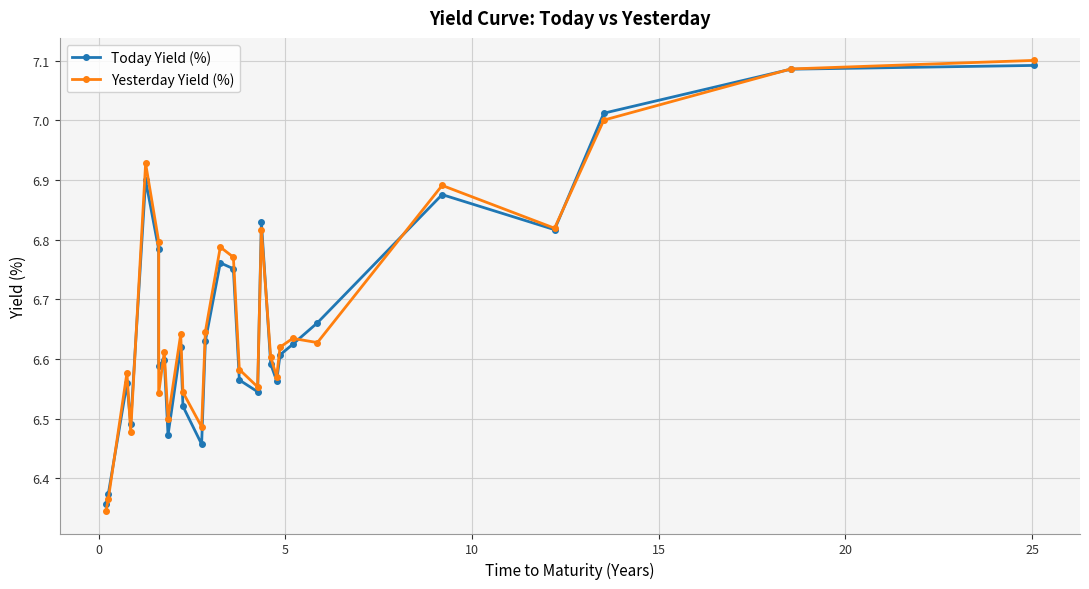

Count the number of data series in this chart.

2